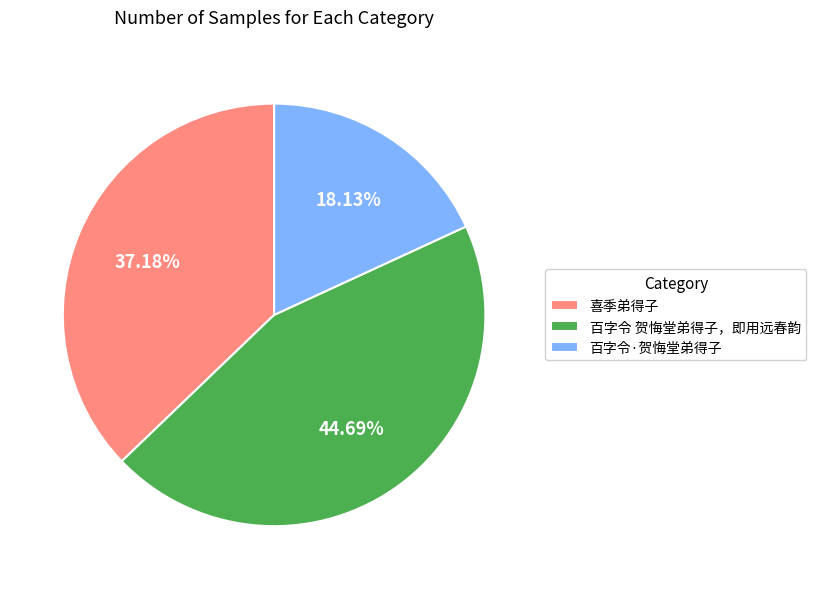

Does any single category account for the majority?

No